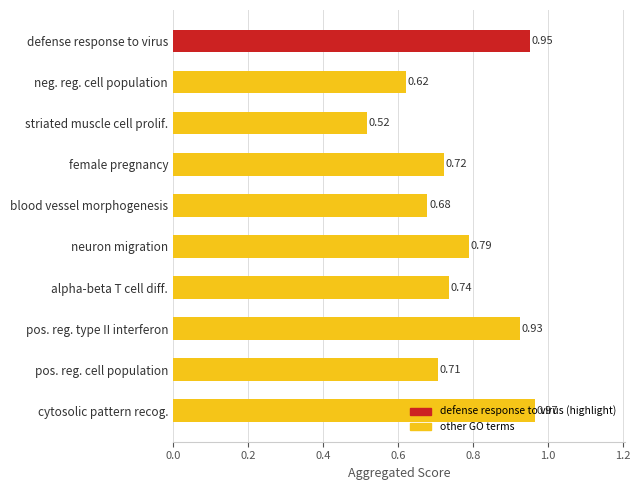

At which label is the value closest to 0?

striated muscle cell prolif.